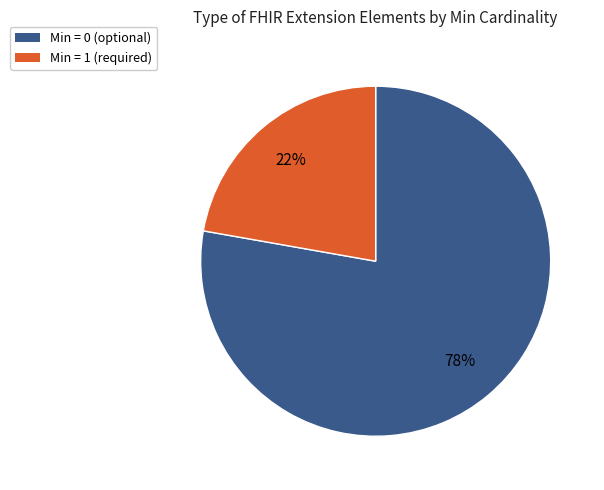

To the nearest percent, what is the difference between the largest and smallest slice percentages?

56%